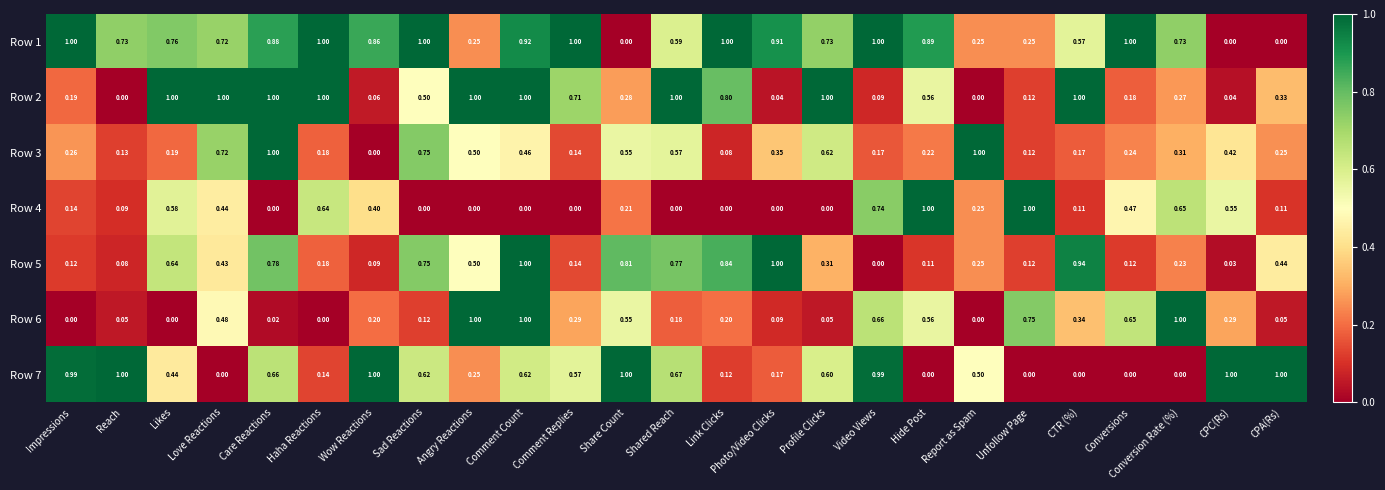

Is the value of Row 3 at Reach greater than the value of Row 5 at Unfollow Page?

Yes